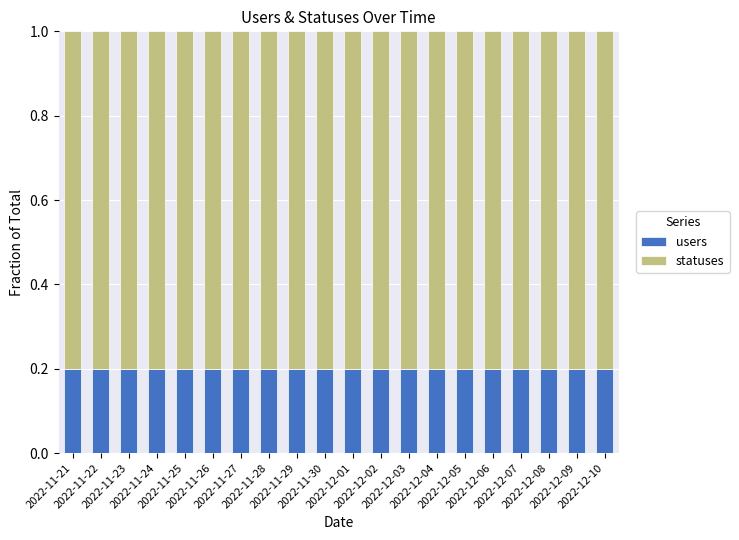

What is the sum of all users values?

4.0